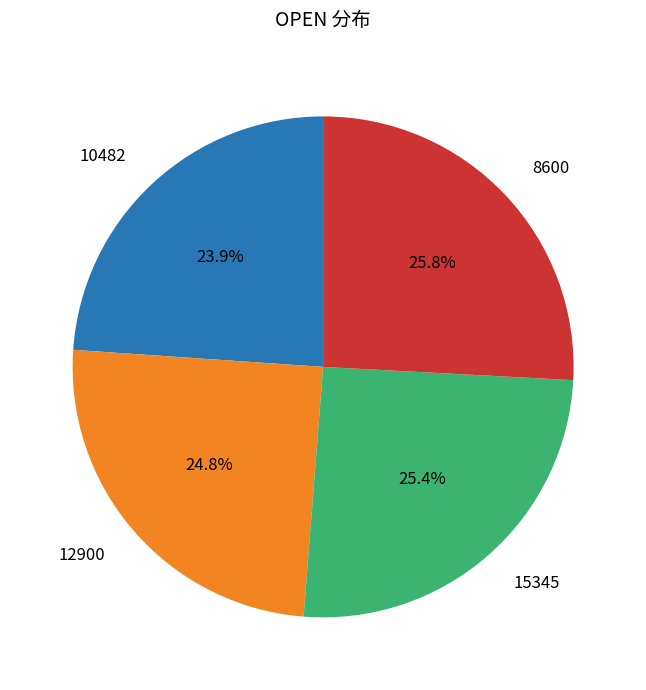

To the nearest percent, what is the difference between the 8600 and 12900 slice percentages?

1%